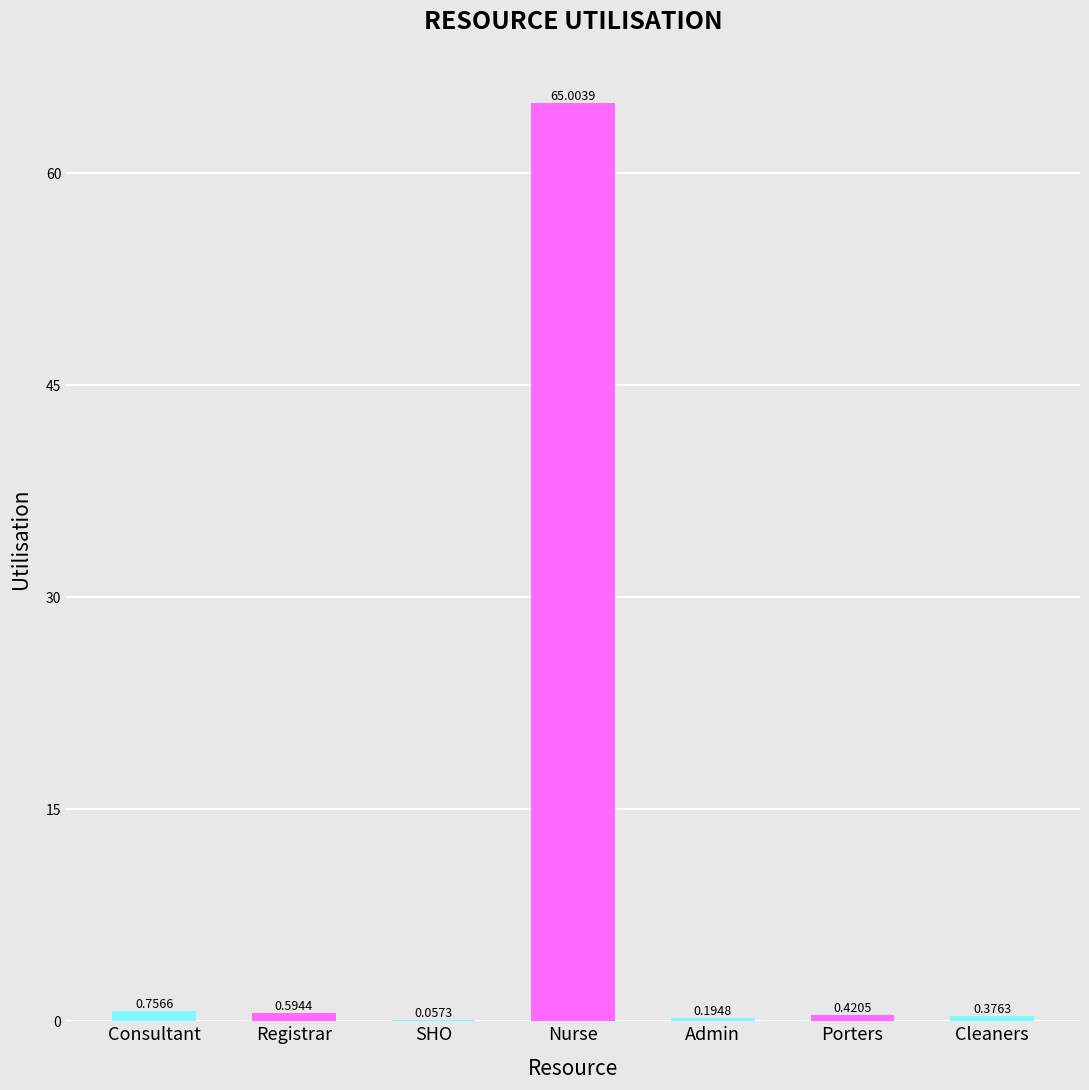

What is the sum of the values at Porters and Nurse?

65.4